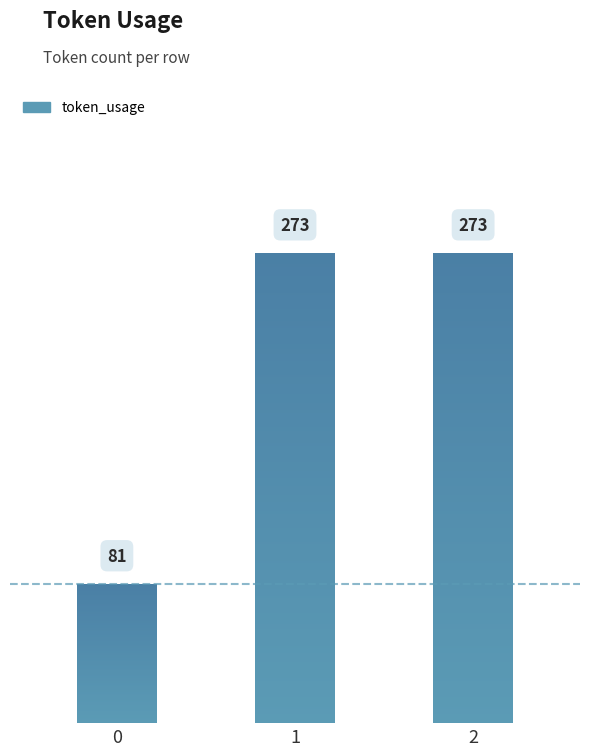

Reading left to right, extract all data points from this chart.

81	273	273